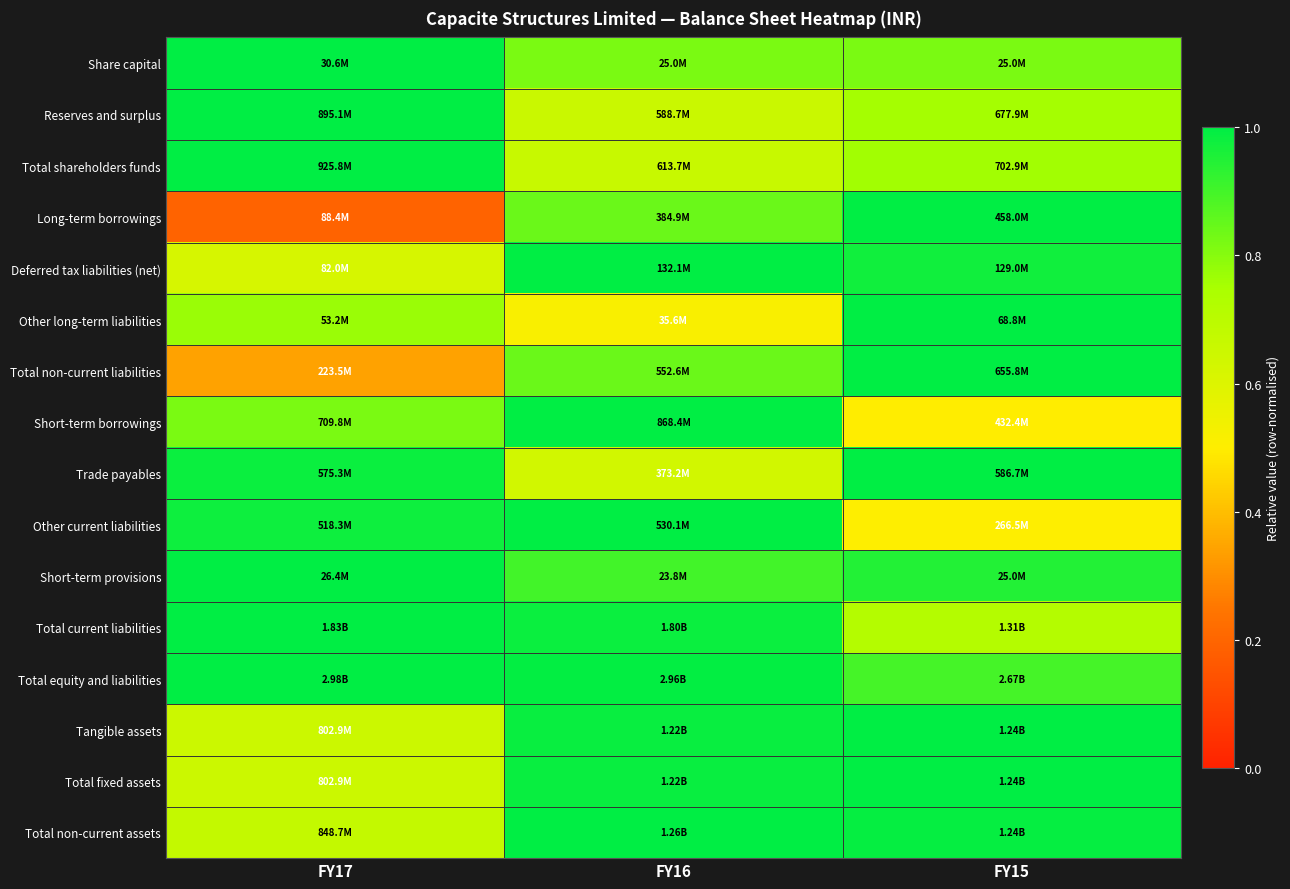

Reading left to right, extract all data points from this chart.

Share capital: FY17=1.0	FY16=0.8	FY15=0.8
Reserves and surplus: FY17=1.0	FY16=0.7	FY15=0.8
Total shareholders funds: FY17=1.0	FY16=0.7	FY15=0.8
Long-term borrowings: FY17=0.2	FY16=0.8	FY15=1.0
Deferred tax liabilities (net): FY17=0.6	FY16=1.0	FY15=1.0
Other long-term liabilities: FY17=0.8	FY16=0.5	FY15=1.0
Total non-current liabilities: FY17=0.3	FY16=0.8	FY15=1.0
Short-term borrowings: FY17=0.8	FY16=1.0	FY15=0.5
Trade payables: FY17=1.0	FY16=0.6	FY15=1.0
Other current liabilities: FY17=1.0	FY16=1.0	FY15=0.5
Short-term provisions: FY17=1.0	FY16=0.9	FY15=0.9
Total current liabilities: FY17=1.0	FY16=1.0	FY15=0.7
Total equity and liabilities: FY17=1.0	FY16=1.0	FY15=0.9
Tangible assets: FY17=0.6	FY16=1.0	FY15=1.0
Total fixed assets: FY17=0.6	FY16=1.0	FY15=1.0
Total non-current assets: FY17=0.7	FY16=1.0	FY15=1.0